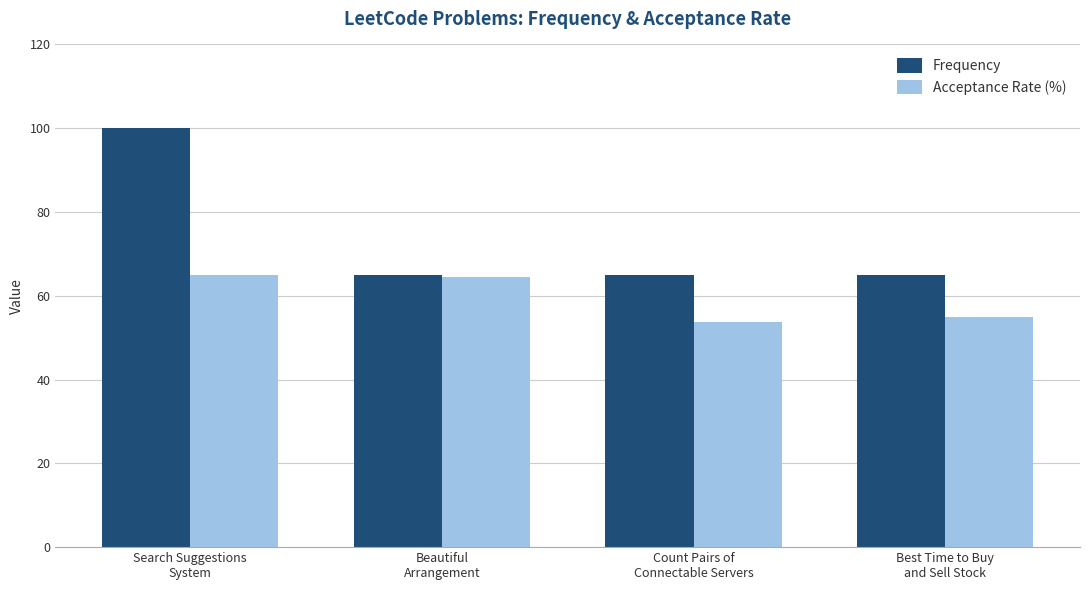

Reading right to left, transcribe all the data shown in this chart.

Frequency: 64.9	64.9	64.9	100.0
Acceptance Rate (%): 54.9	53.8	64.5	65.0